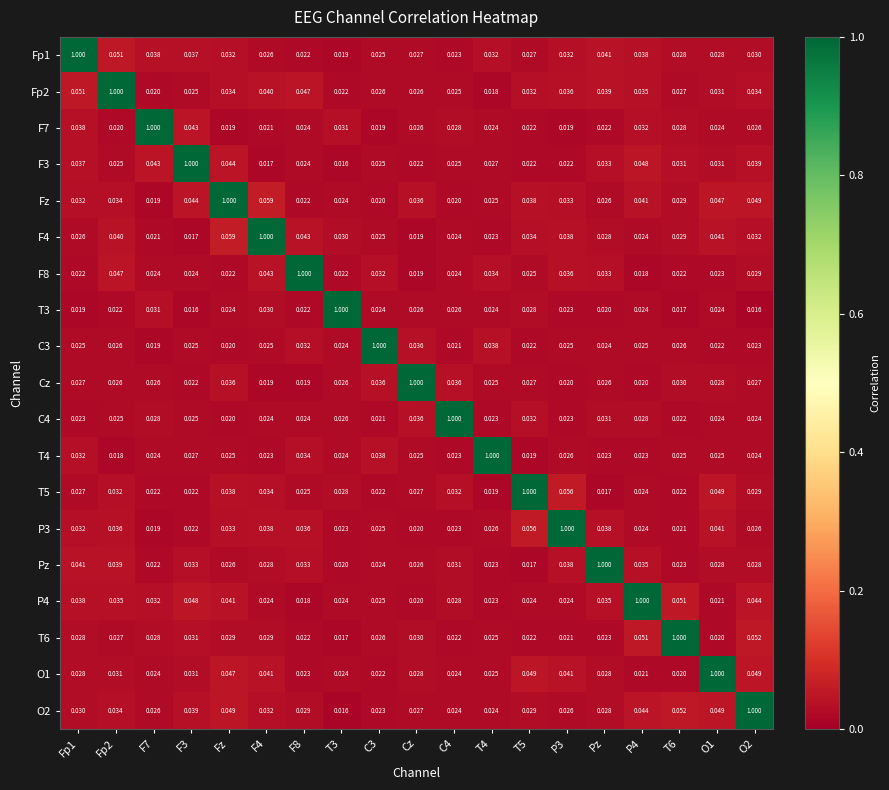

At which category is the sum across all series the highest?

Fz